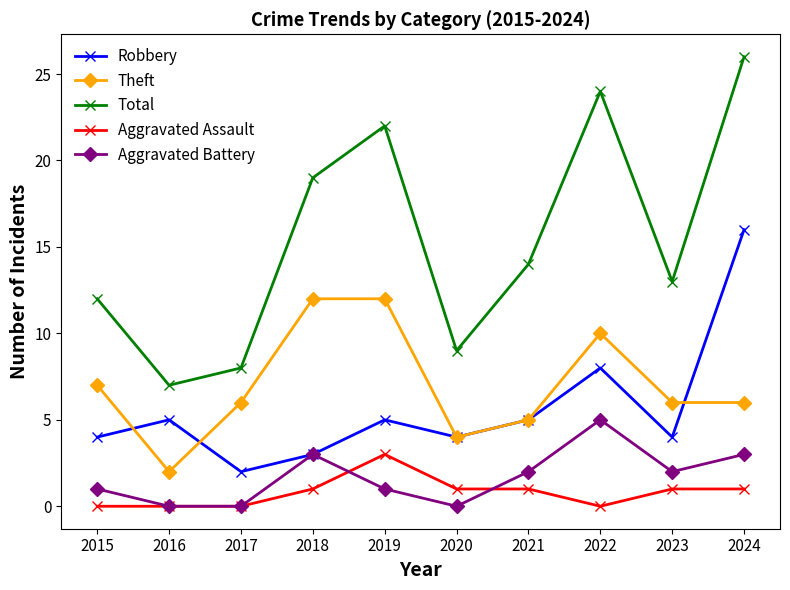

What is the difference between the Aggravated Battery values at 2015 and 2022?

4